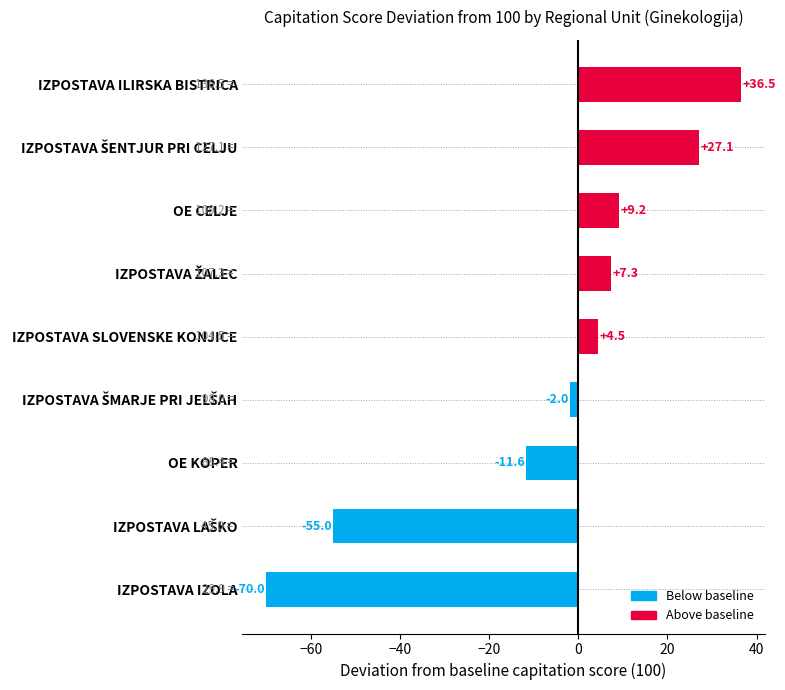

What is the difference between the maximum and minimum values?

106.5